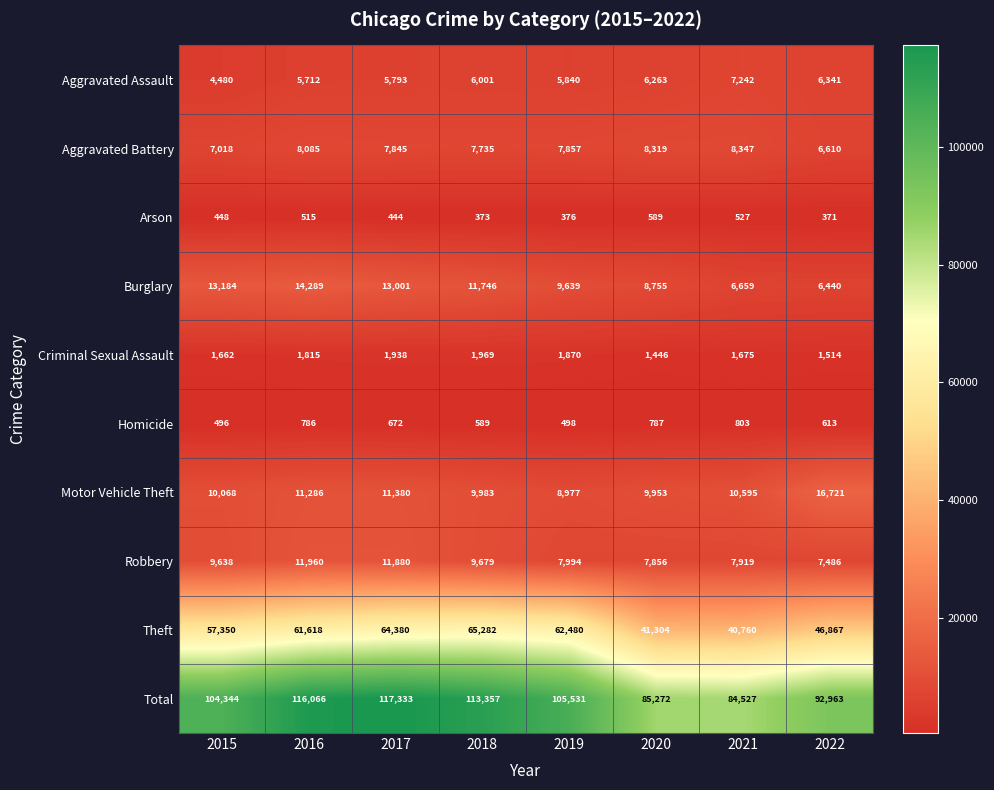

What is the difference between the Robbery values at 2018 and 2022?

2193